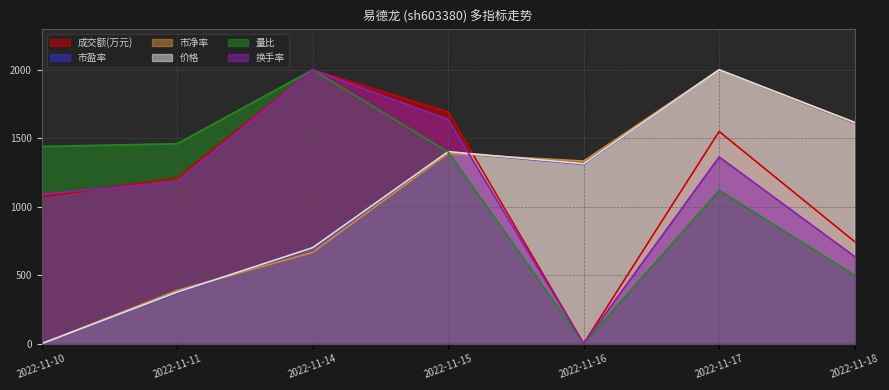

True or false: 市盈率 and 成交额(万元) cross at least once.

True